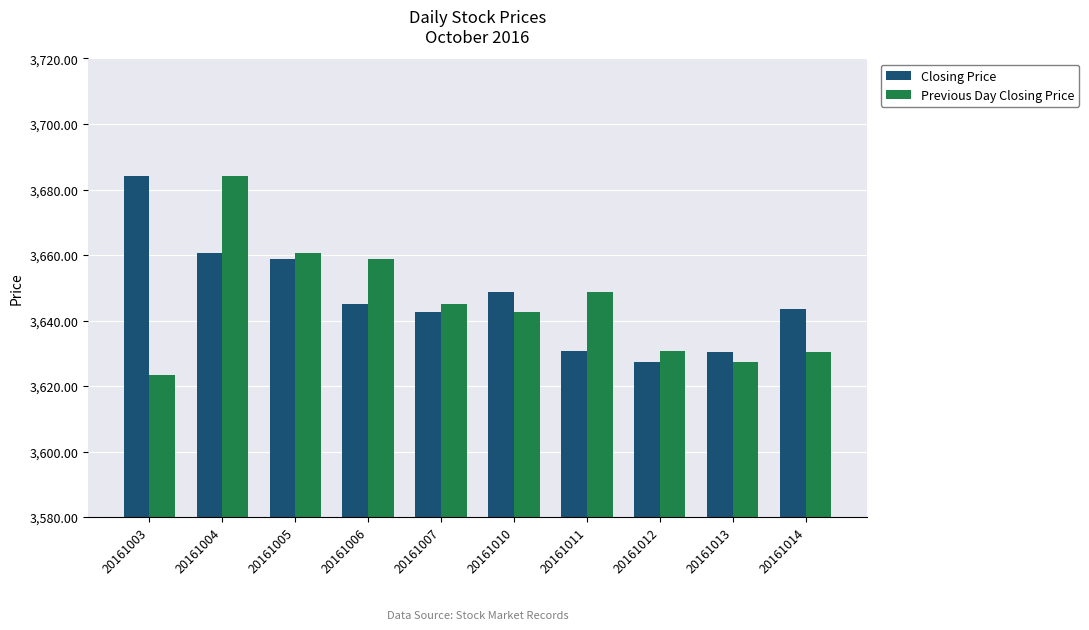

What is the value of the Closing Price bar at the 3rd from the left?

3658.9